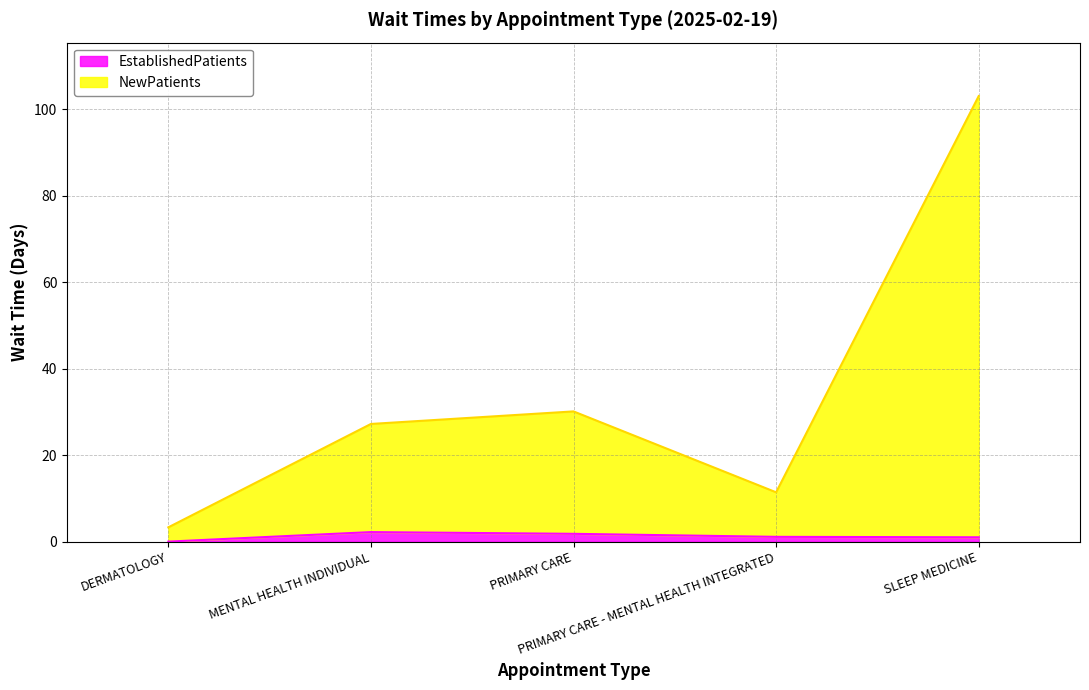

Where does the NewPatients series first go above 27?

MENTAL HEALTH INDIVIDUAL